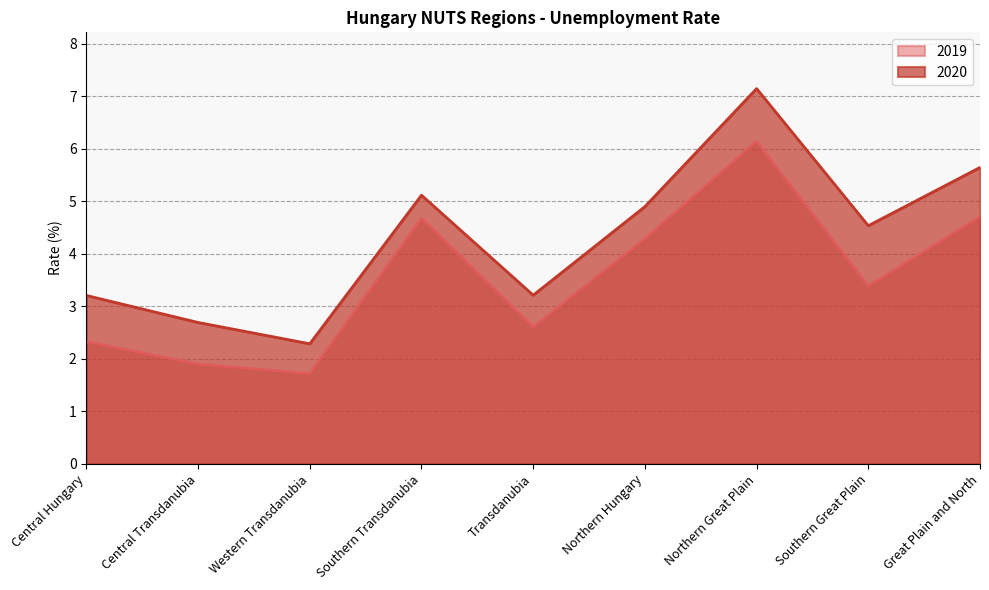

At which category is the sum across all series the highest?

Northern Great Plain